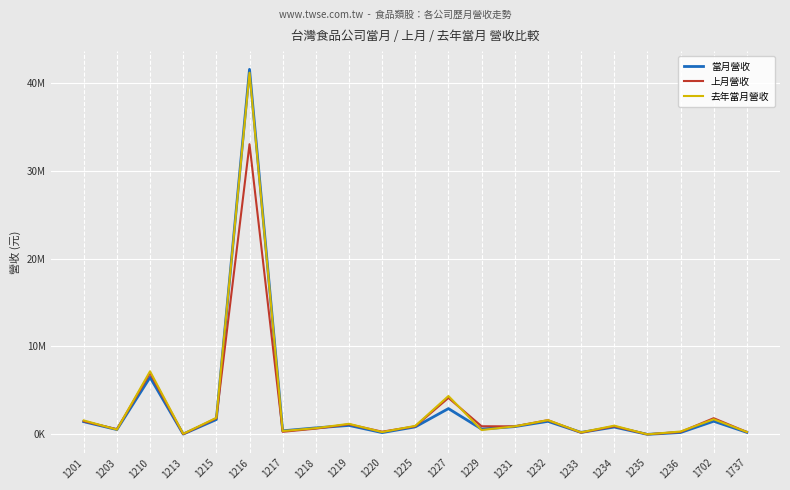

Rank the series by their average value, from lowest to highest.

上月營收, 當月營收, 去年當月營收